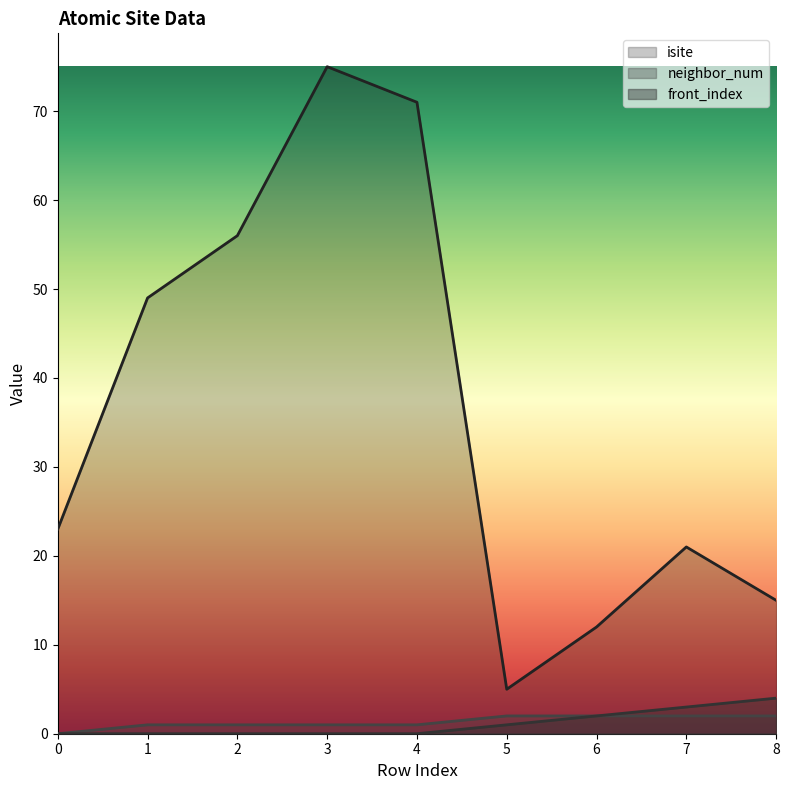

List the labels in order of front_index value, largest first.

8, 7, 6, 5, 0, 1, 2, 3, 4